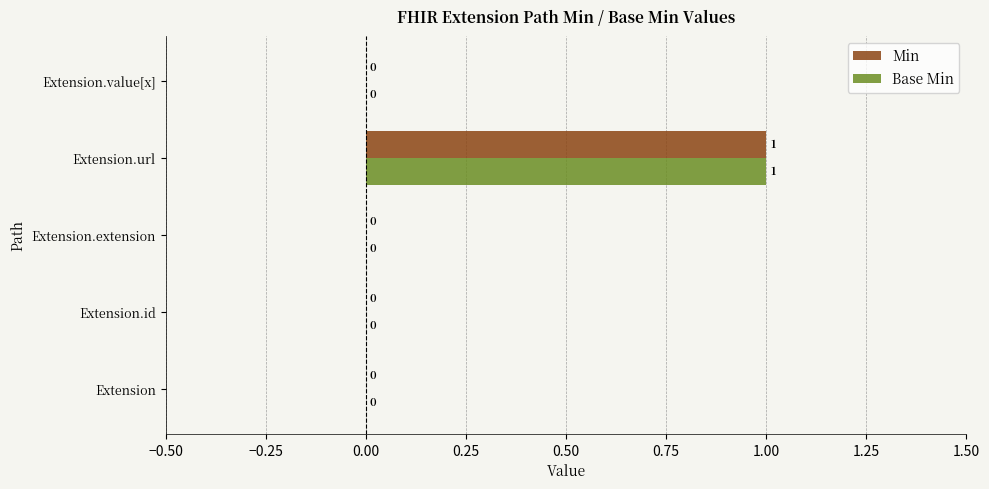

How many Min values are between 0 and 1?

5